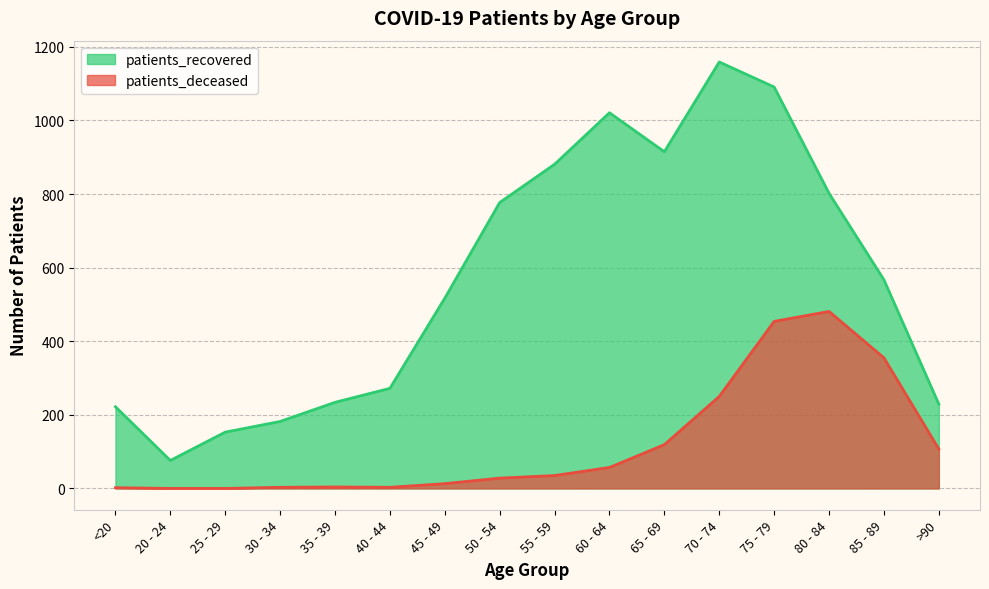

Where is the first local minimum for patients_recovered?

20 - 24